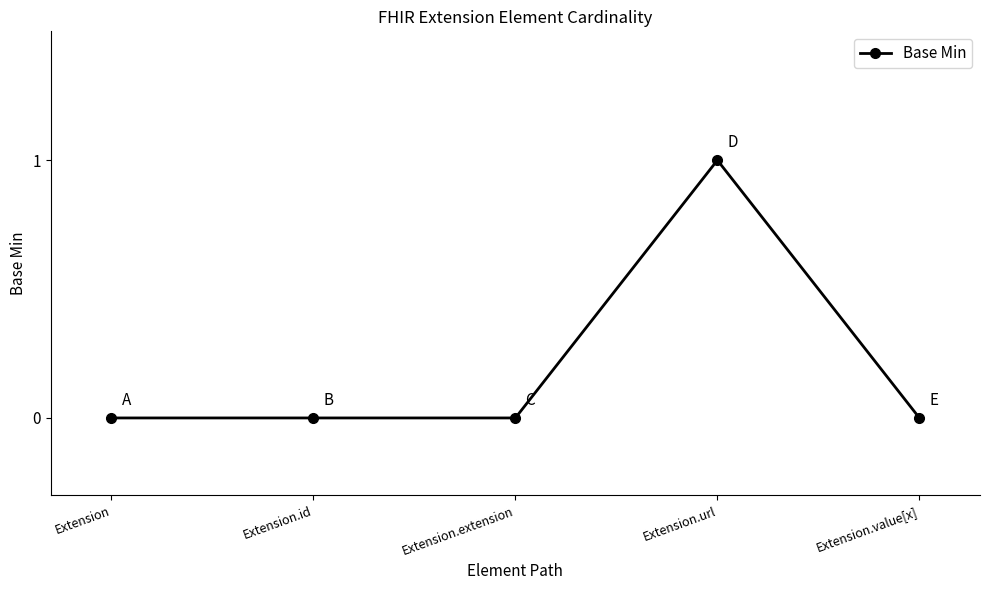

Reading left to right, transcribe all the data shown in this chart.

0	0	0	1	0